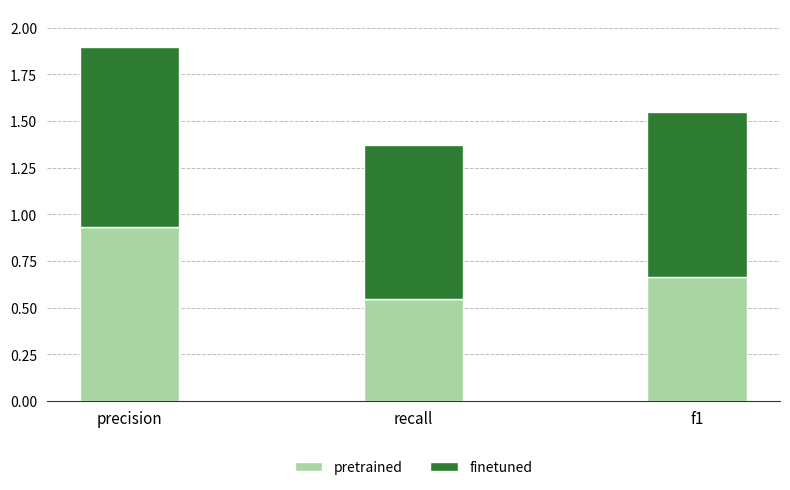

Does the chart contain any negative values?

No